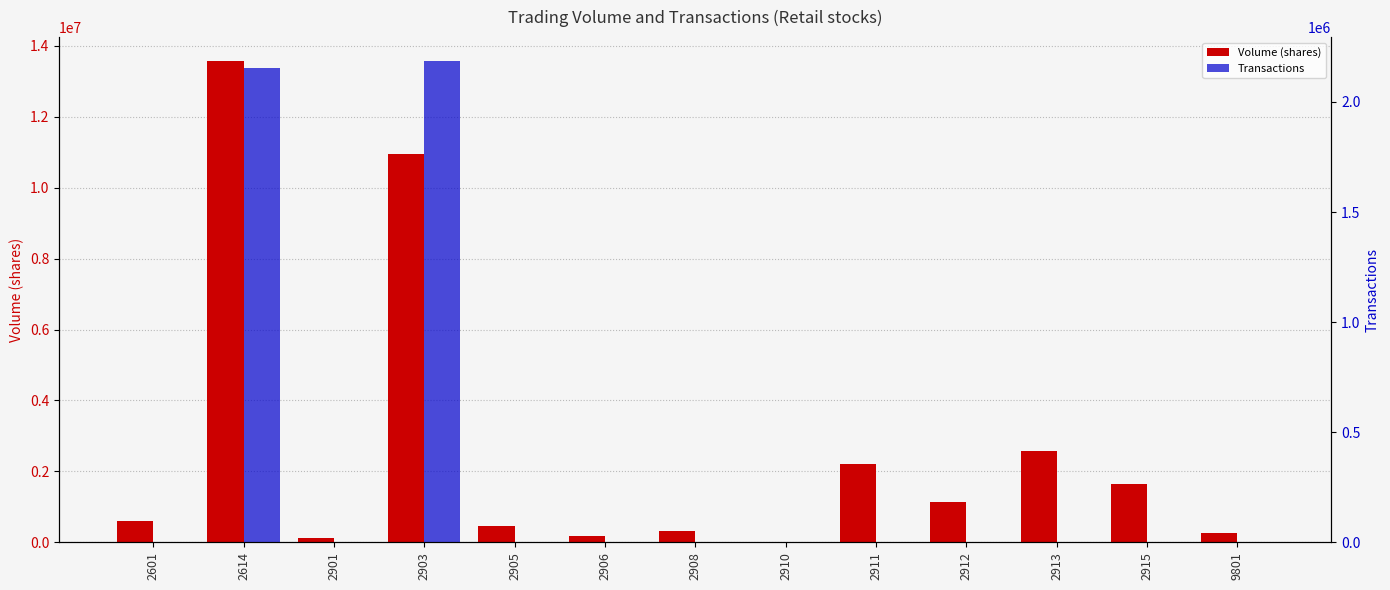

Reading right to left, transcribe all the data shown in this chart.

Volume (shares): 9801=247825	2915=1645981	2913=2582211	2912=1130019	2911=2211526	2910=4000	2908=309557	2906=188215	2905=449951	2903=10957322	2901=112465	2614=13571059	2601=606955
Transactions: 9801=62	2915=484	2913=523	2912=617	2911=657	2910=4	2908=133	2906=50	2905=77	2903=2185184	2901=42	2614=2155129	2601=190